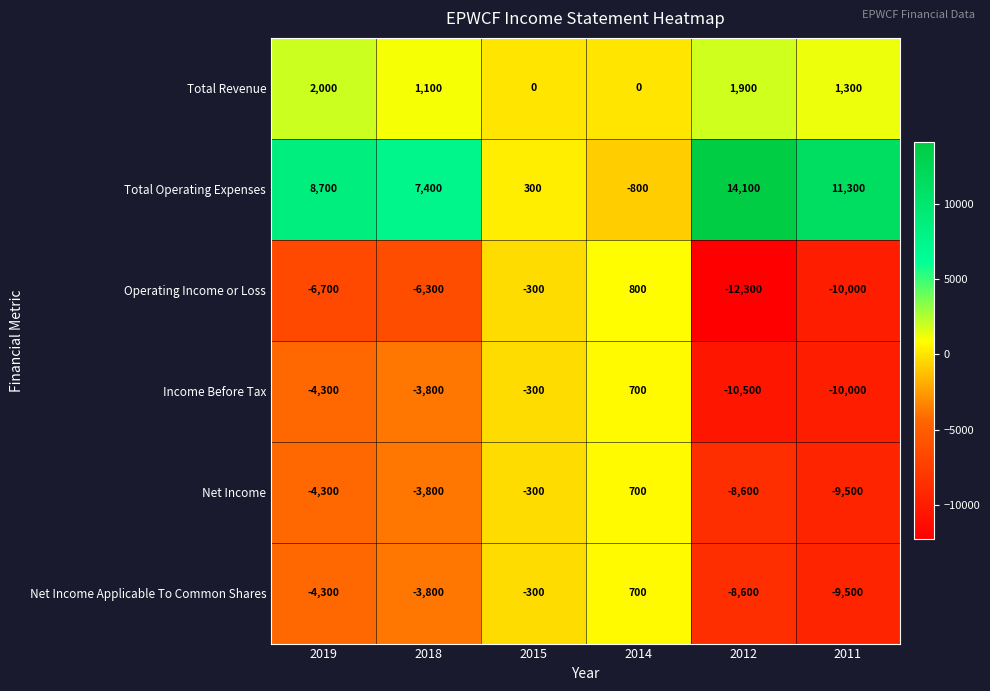

Which category has the lowest value across all series?

2012